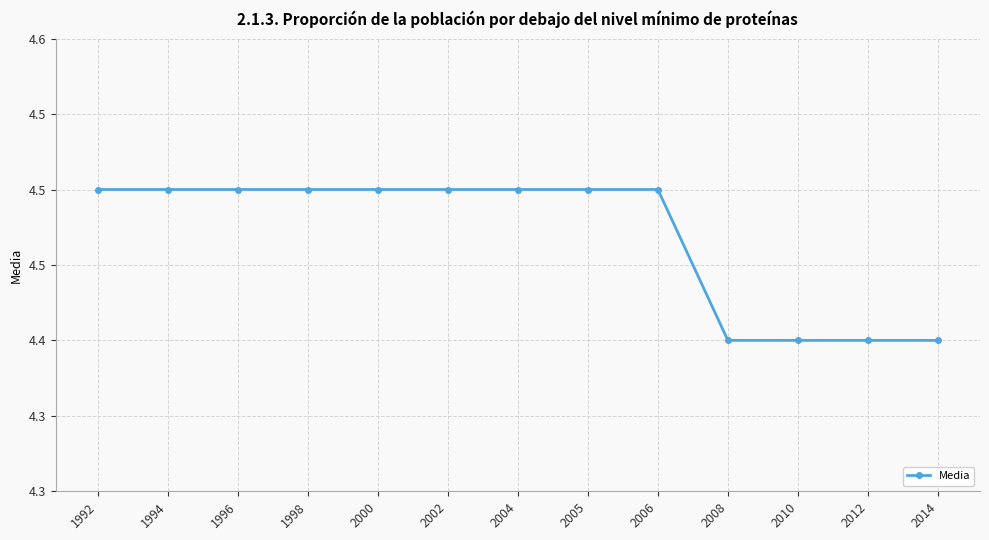

Approximately how many times larger is the value at 2008 compared to 2002?

1.0